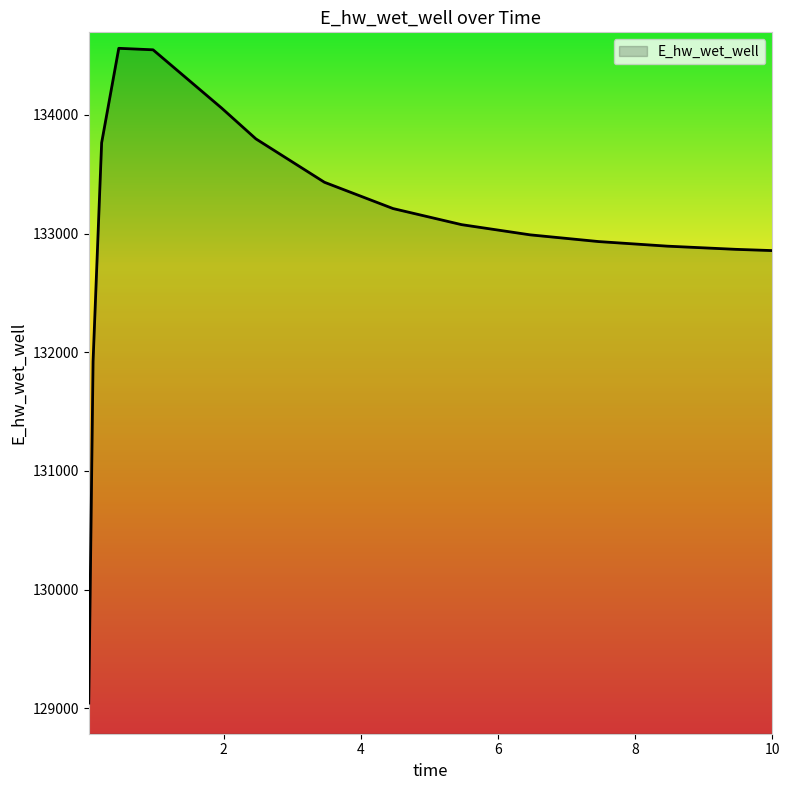

How many lines are shown in the chart?

1